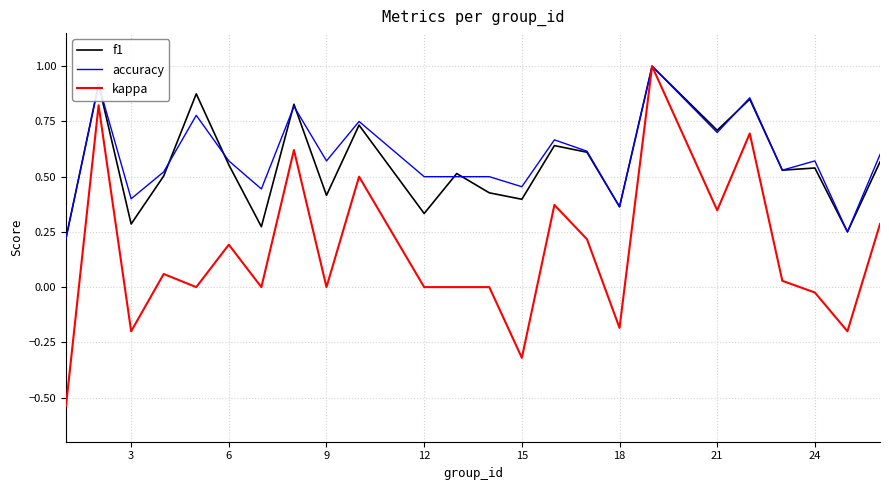

How many lines are shown in the chart?

3